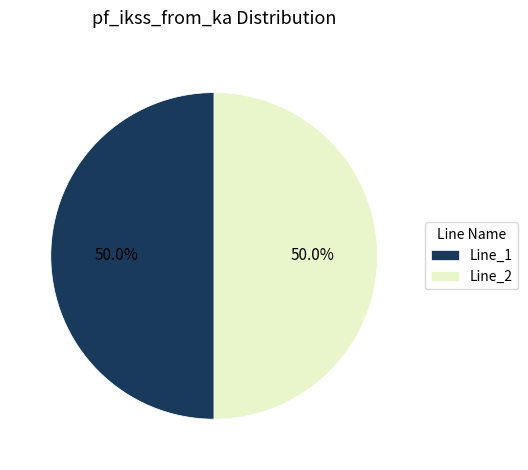

What is the ratio of the value at Line_1 to the value at Line_2?

1.0